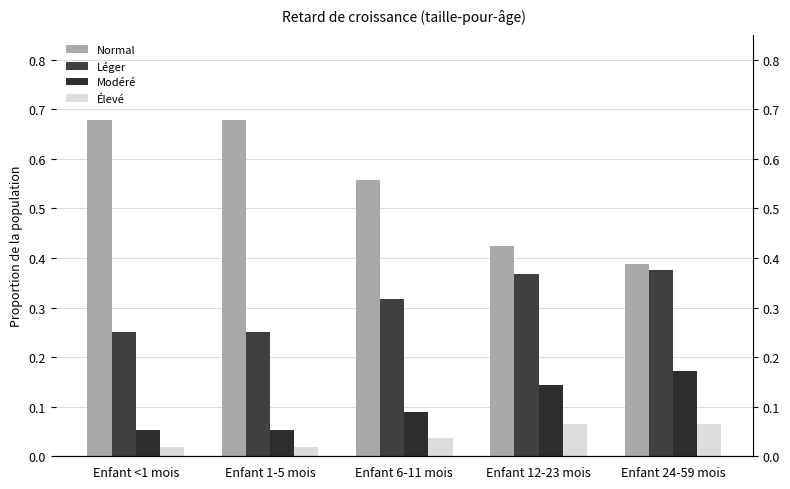

At which category is the sum across all series the highest?

Enfant <1 mois